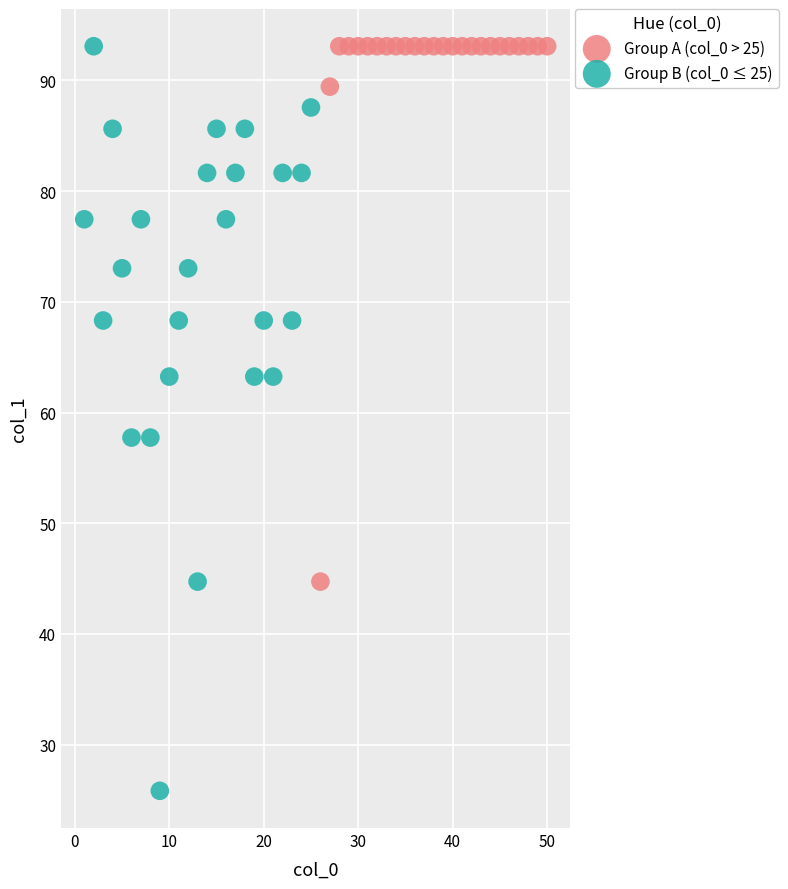

Which series reaches the minimum Y coordinate?

Group B (col_0 ≤ 25)